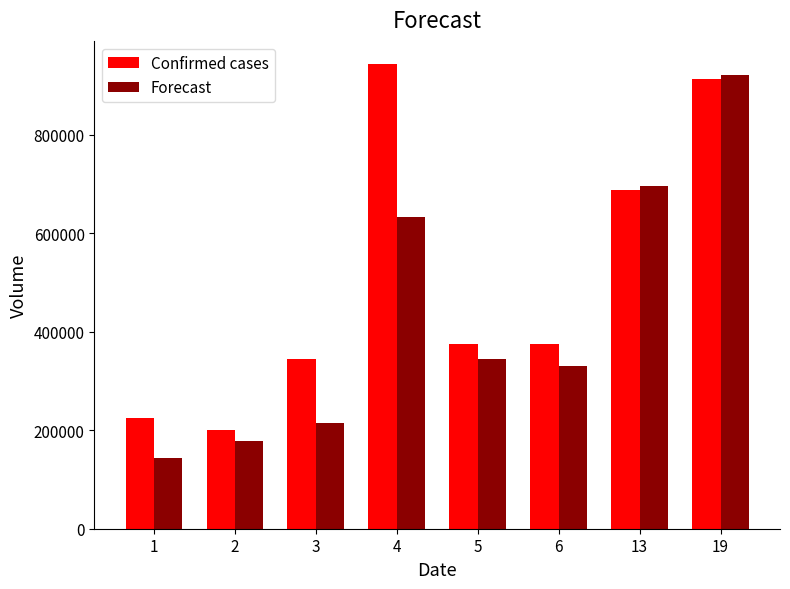

Reading left to right, what are all the values shown in this chart?

Confirmed cases: 225000	200000	345000	943000	375000	375000	687000	913000
Forecast: 143470	178800	215200	633290	344560	330920	696240	921240